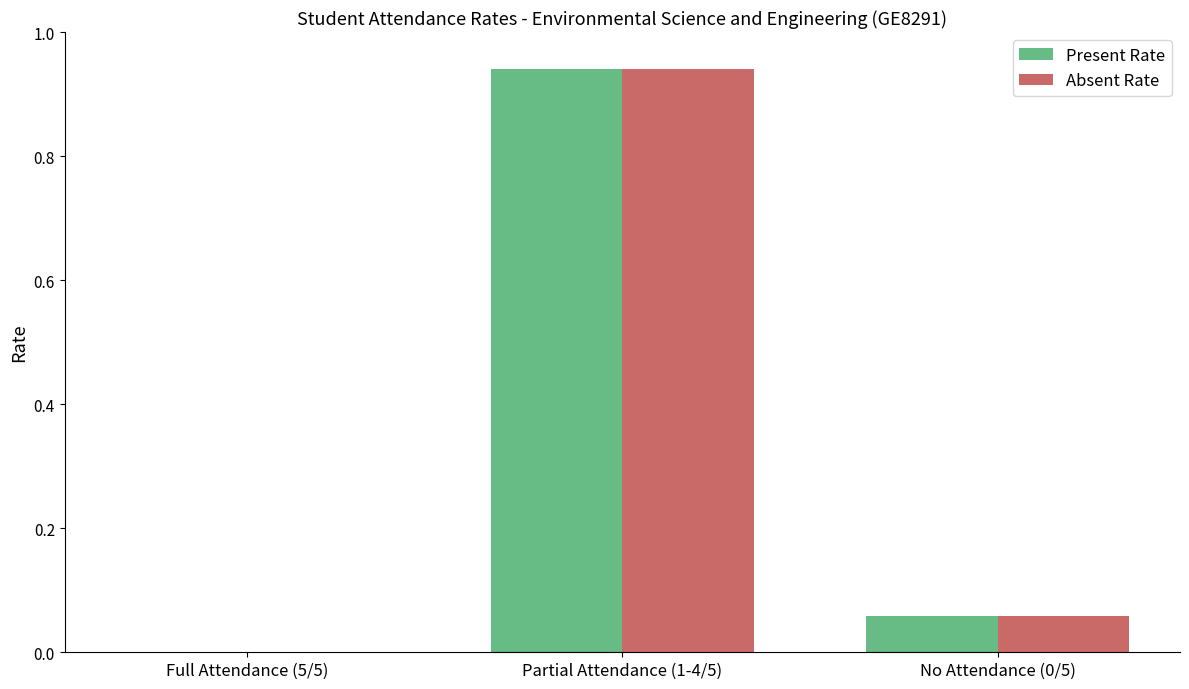

What is the sum of the Present Rate values at Partial Attendance (1-4/5) and No Attendance (0/5)?

1.0